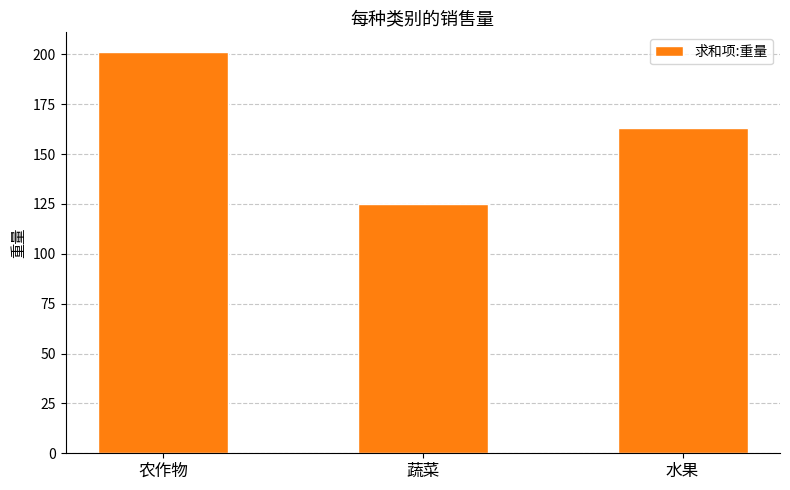

What is the label of the 3rd bar from the left?

水果